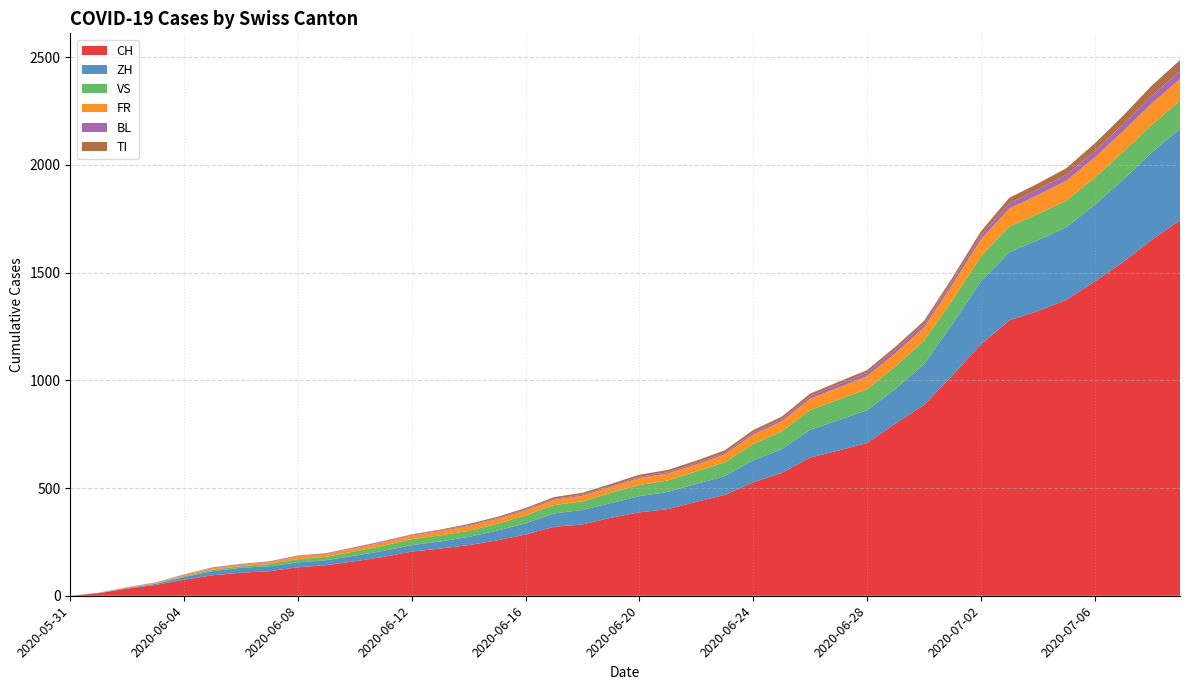

Reading right to left, transcribe all the data shown in this chart.

CH: 2020-07-09=1743	2020-07-08=1651	2020-07-07=1549	2020-07-06=1458	2020-07-05=1373	2020-07-04=1321	2020-07-03=1278	2020-07-02=1166	2020-07-01=1023	2020-06-30=885	2020-06-29=799	2020-06-28=709	2020-06-27=674	2020-06-26=641	2020-06-25=570	2020-06-24=526	2020-06-23=468	2020-06-22=436	2020-06-21=402	2020-06-20=387	2020-06-19=362	2020-06-18=331	2020-06-17=320	2020-06-16=284	2020-06-15=257	2020-06-14=235	2020-06-13=219	2020-06-12=205	2020-06-11=180	2020-06-10=160	2020-06-09=142	2020-06-08=132	2020-06-07=114	2020-06-06=107	2020-06-05=95	2020-06-04=74	2020-06-03=50	2020-06-02=33	2020-06-01=12	2020-05-31=0
ZH: 2020-07-09=424	2020-07-08=405	2020-07-07=382	2020-07-06=356	2020-07-05=337	2020-07-04=329	2020-07-03=316	2020-07-02=293	2020-07-01=237	2020-06-30=189	2020-06-29=161	2020-06-28=152	2020-06-27=141	2020-06-26=129	2020-06-25=110	2020-06-24=103	2020-06-23=87	2020-06-22=83	2020-06-21=80	2020-06-20=75	2020-06-19=68	2020-06-18=67	2020-06-17=62	2020-06-16=52	2020-06-15=45	2020-06-14=38	2020-06-13=33	2020-06-12=30	2020-06-11=28	2020-06-10=26	2020-06-09=23	2020-06-08=23	2020-06-07=23	2020-06-06=23	2020-06-05=19	2020-06-04=13	2020-06-03=5	2020-06-02=2	2020-06-01=0	2020-05-31=0
VS: 2020-07-09=131	2020-07-08=129	2020-07-07=129	2020-07-06=126	2020-07-05=124	2020-07-04=122	2020-07-03=120	2020-07-02=115	2020-07-01=112	2020-06-30=109	2020-06-29=105	2020-06-28=97	2020-06-27=96	2020-06-26=92	2020-06-25=82	2020-06-24=75	2020-06-23=65	2020-06-22=58	2020-06-21=53	2020-06-20=52	2020-06-19=48	2020-06-18=40	2020-06-17=39	2020-06-16=37	2020-06-15=32	2020-06-14=28	2020-06-13=28	2020-06-12=28	2020-06-11=24	2020-06-10=20	2020-06-09=16	2020-06-08=15	2020-06-07=10	2020-06-06=7	2020-06-05=7	2020-06-04=4	2020-06-03=2	2020-06-02=2	2020-06-01=1	2020-05-31=0
FR: 2020-07-09=100	2020-07-08=99	2020-07-07=96	2020-07-06=94	2020-07-05=92	2020-07-04=87	2020-07-03=84	2020-07-02=79	2020-07-01=72	2020-06-30=61	2020-06-29=61	2020-06-28=61	2020-06-27=56	2020-06-26=52	2020-06-25=47	2020-06-24=44	2020-06-23=36	2020-06-22=32	2020-06-21=32	2020-06-20=32	2020-06-19=27	2020-06-18=26	2020-06-17=24	2020-06-16=23	2020-06-15=22	2020-06-14=22	2020-06-13=20	2020-06-12=16	2020-06-11=16	2020-06-10=15	2020-06-09=13	2020-06-08=13	2020-06-07=9	2020-06-06=7	2020-06-05=7	2020-06-04=5	2020-06-03=3	2020-06-02=2	2020-06-01=0	2020-05-31=0
BL: 2020-07-09=38	2020-07-08=35	2020-07-07=32	2020-07-06=29	2020-07-05=27	2020-07-04=27	2020-07-03=23	2020-07-02=19	2020-07-01=18	2020-06-30=17	2020-06-29=17	2020-06-28=16	2020-06-27=14	2020-06-26=12	2020-06-25=10	2020-06-24=9	2020-06-23=7	2020-06-22=7	2020-06-21=7	2020-06-20=6	2020-06-19=5	2020-06-18=5	2020-06-17=5	2020-06-16=5	2020-06-15=4	2020-06-14=4	2020-06-13=4	2020-06-12=4	2020-06-11=4	2020-06-10=4	2020-06-09=3	2020-06-08=3	2020-06-07=3	2020-06-06=3	2020-06-05=3	2020-06-04=2	2020-06-03=2	2020-06-02=1	2020-06-01=1	2020-05-31=0
TI: 2020-07-09=50	2020-07-08=48	2020-07-07=40	2020-07-06=36	2020-07-05=31	2020-07-04=27	2020-07-03=26	2020-07-02=19	2020-07-01=14	2020-06-30=14	2020-06-29=13	2020-06-28=12	2020-06-27=12	2020-06-26=12	2020-06-25=12	2020-06-24=12	2020-06-23=12	2020-06-22=11	2020-06-21=10	2020-06-20=10	2020-06-19=9	2020-06-18=9	2020-06-17=8	2020-06-16=6	2020-06-15=6	2020-06-14=6	2020-06-13=3	2020-06-12=2	2020-06-11=2	2020-06-10=1	2020-06-09=1	2020-06-08=1	2020-06-07=1	2020-06-06=1	2020-06-05=1	2020-06-04=1	2020-06-03=0	2020-06-02=0	2020-06-01=0	2020-05-31=0